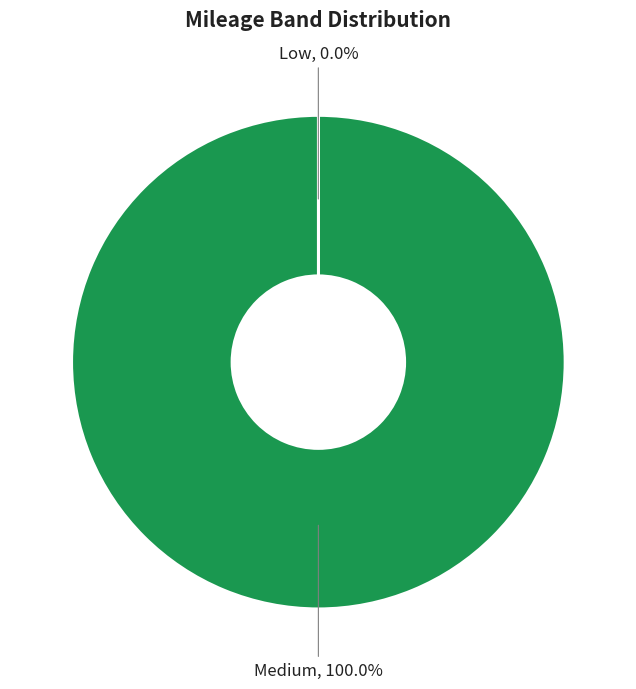

What is the majority slice?

Medium